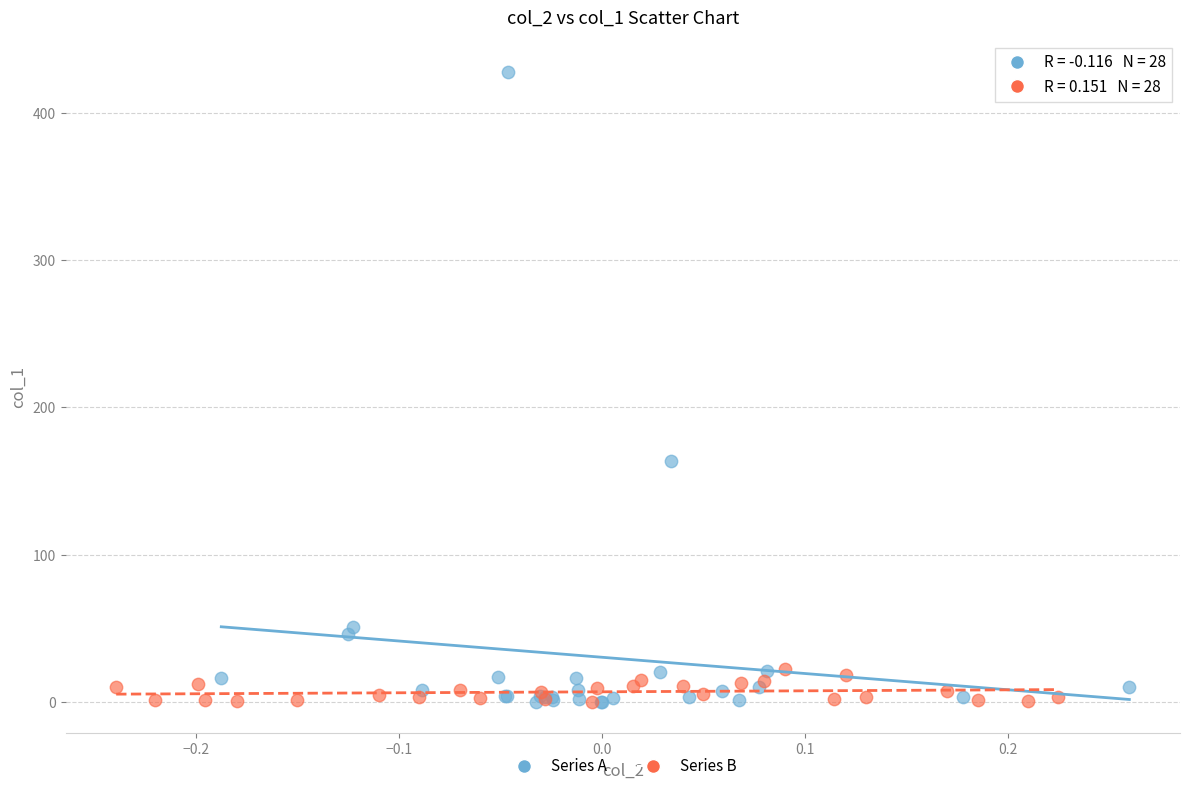

Which series has the largest Y range (max minus min)?

Series A